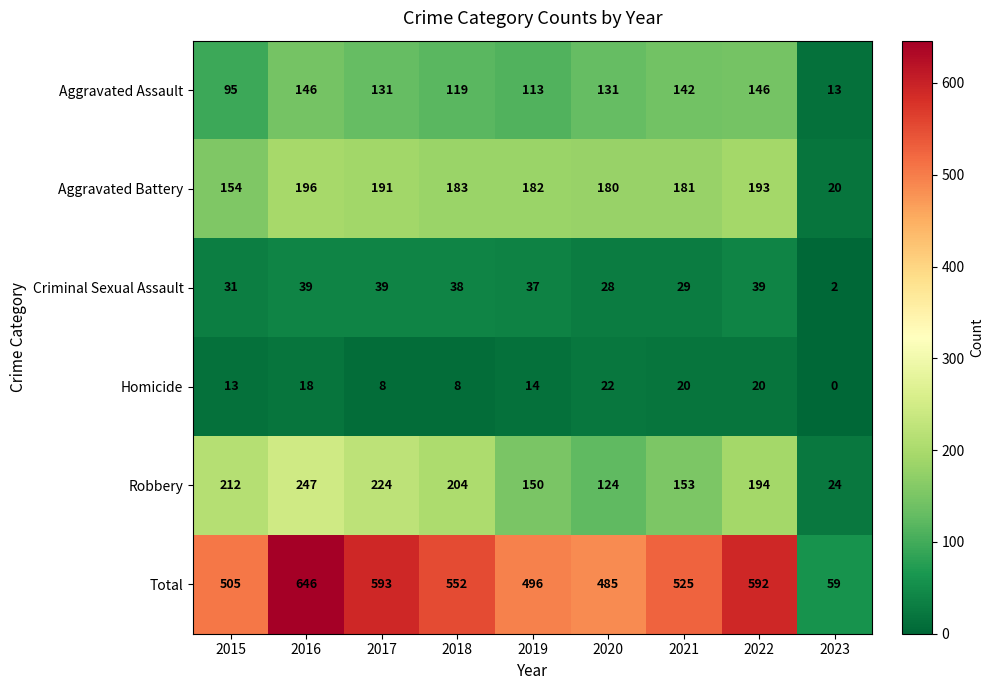

How many data points does each series have?

9